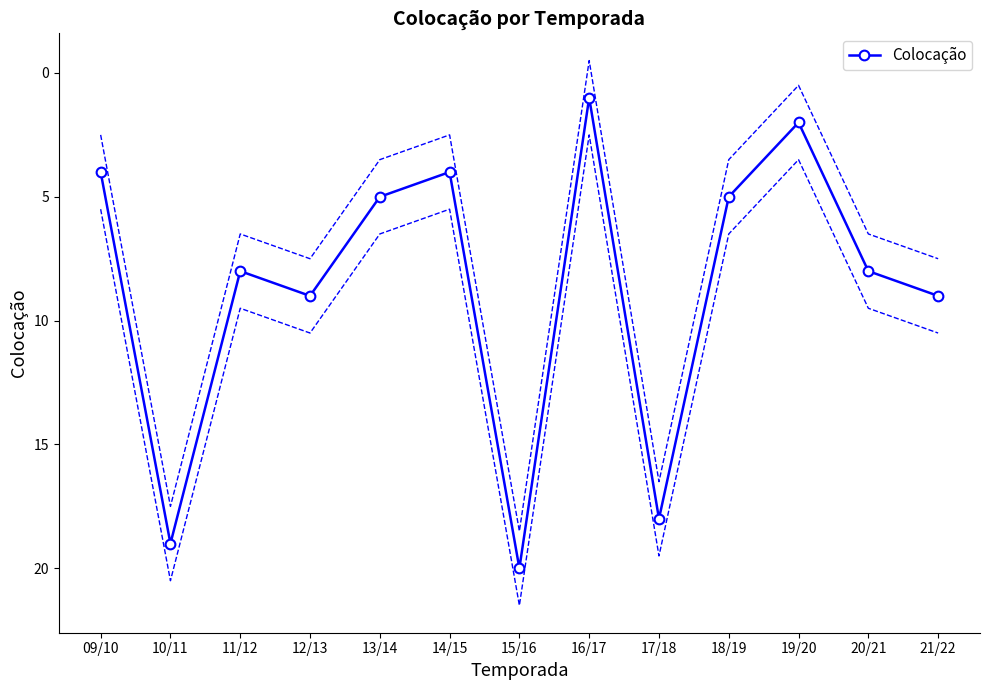

Reading left to right, list all the values displayed in this chart.

09/10=4	10/11=19	11/12=8	12/13=9	13/14=5	14/15=4	15/16=20	16/17=1	17/18=18	18/19=5	19/20=2	20/21=8	21/22=9